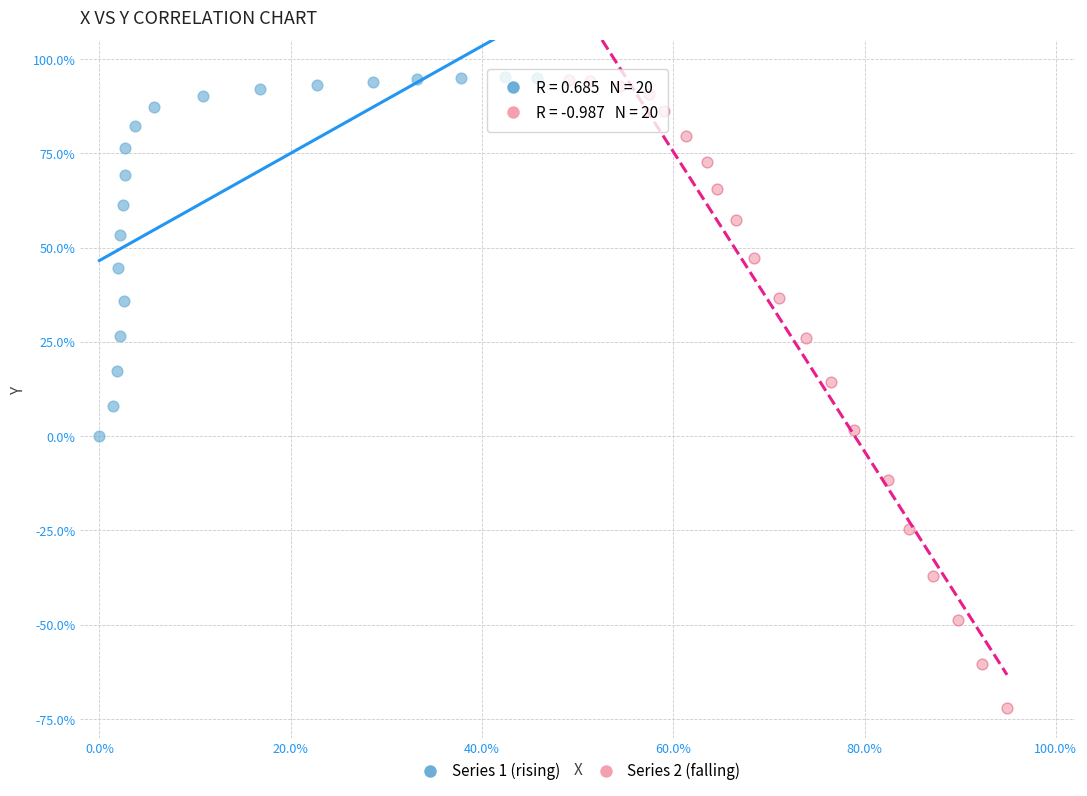

Which series has the widest spread of Y values?

Series 2 (falling)